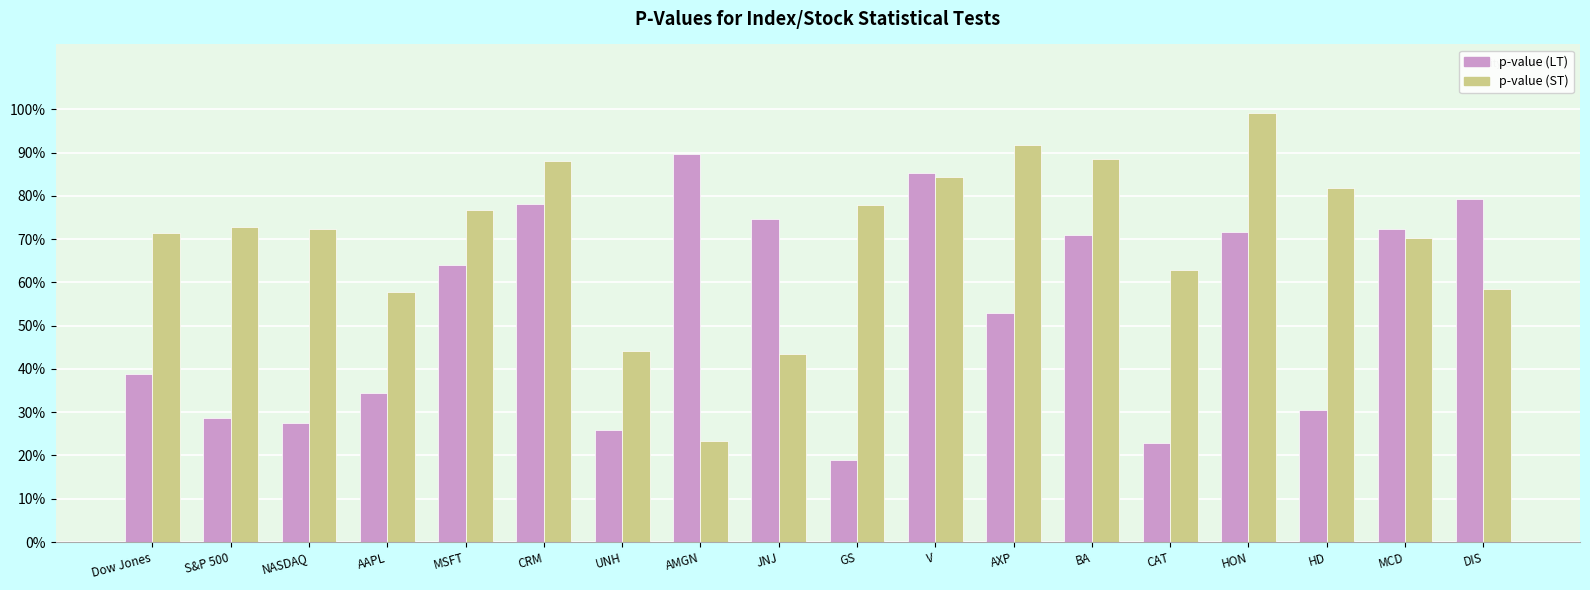

Where is p-value (ST) nearest to the value 0?

AMGN